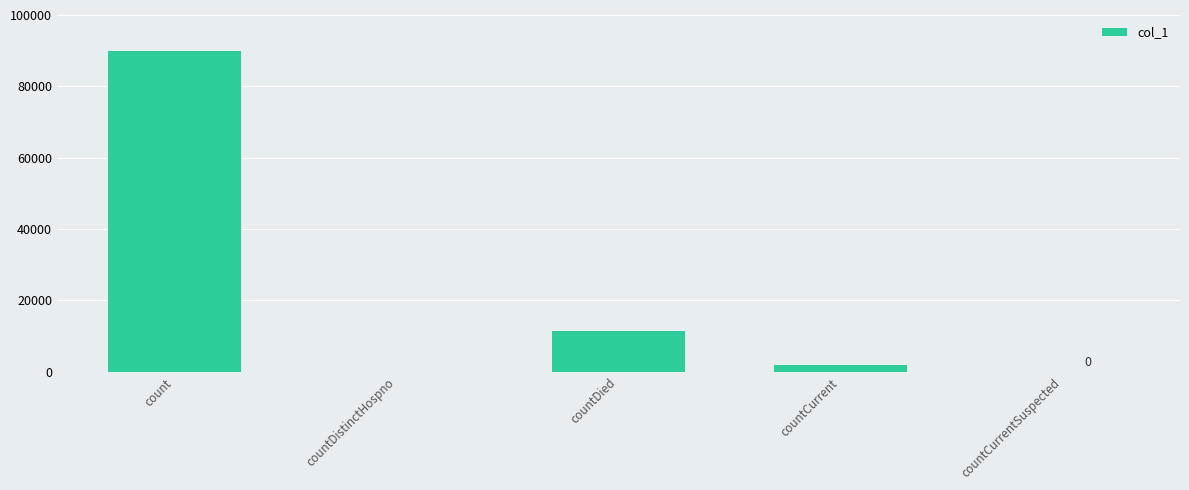

Which has a higher value, countDied or countCurrent?

countDied